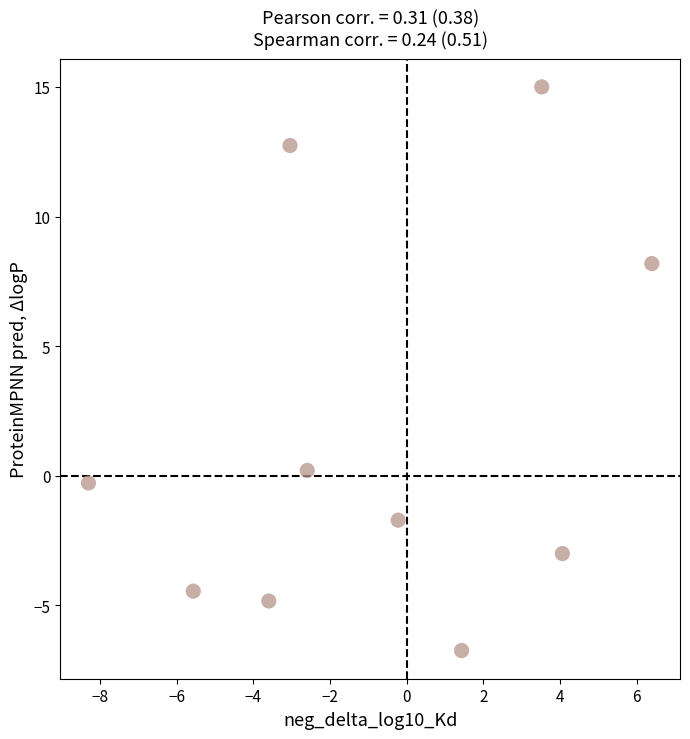

What is the average X value?

-0.8